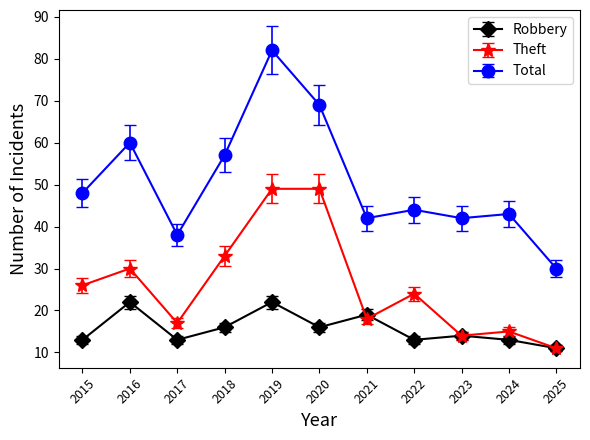

How many lines are shown in the chart?

3